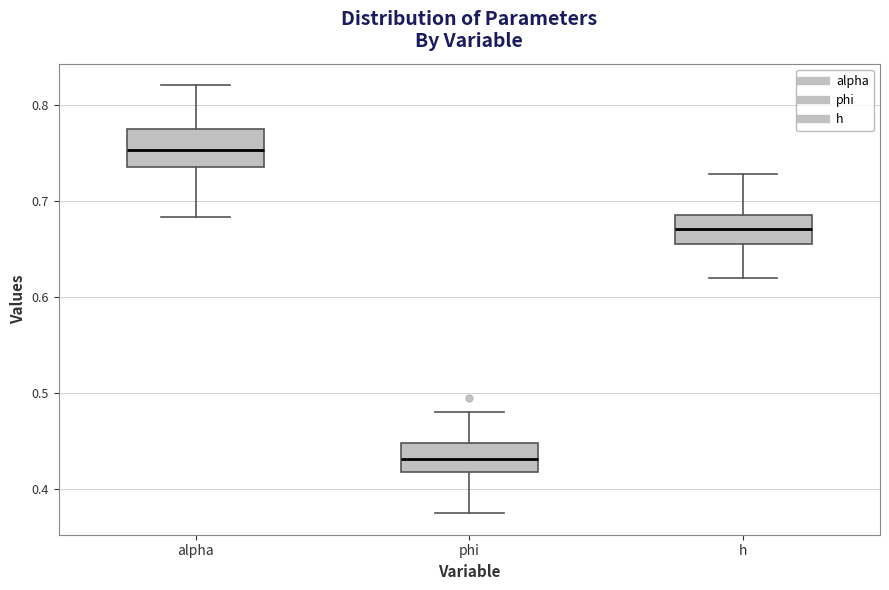

Reading left to right, transcribe this box plot: for each box, give where its median line is, the range the box spans, and where its two whiskers end, as read against the y-axis. The values are not printed on the chart, so give them approximately, as read against the axis.

alpha: median 0.75, box 0.74 to 0.77, whiskers 0.68 to 0.82
phi: median 0.43, box 0.42 to 0.45, whiskers 0.38 to 0.48
h: median 0.67, box 0.65 to 0.69, whiskers 0.62 to 0.73